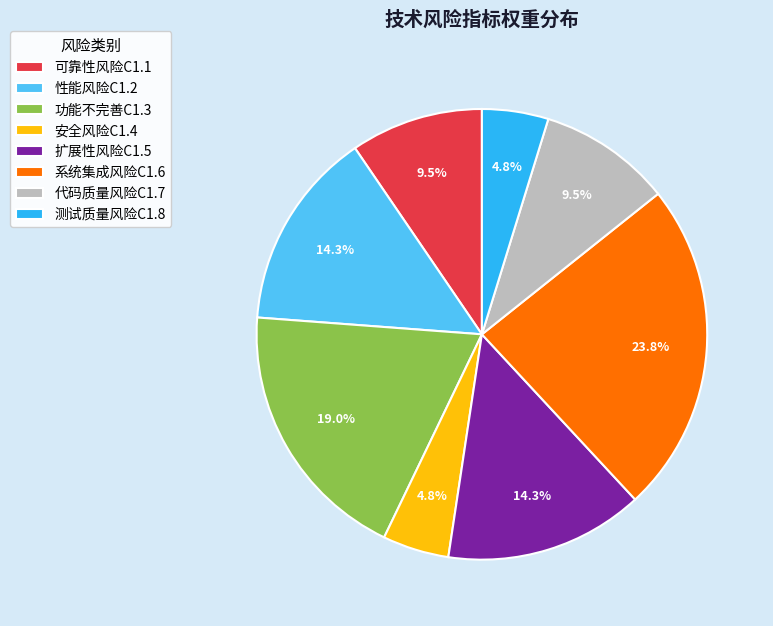

What percentage is NOT represented by 功能不完善C1.3?

81.0%